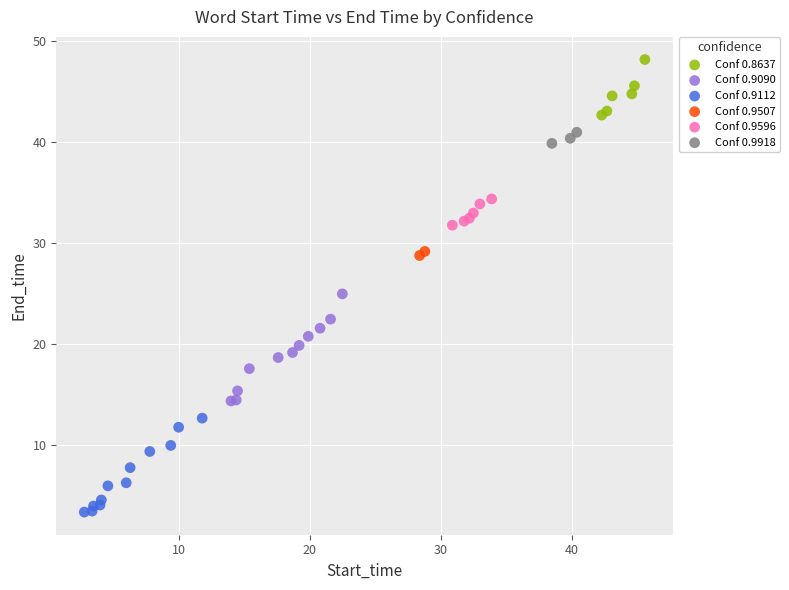

What are all the series names shown in the legend?

Conf 0.8637, Conf 0.9090, Conf 0.9112, Conf 0.9507, Conf 0.9596, Conf 0.9918